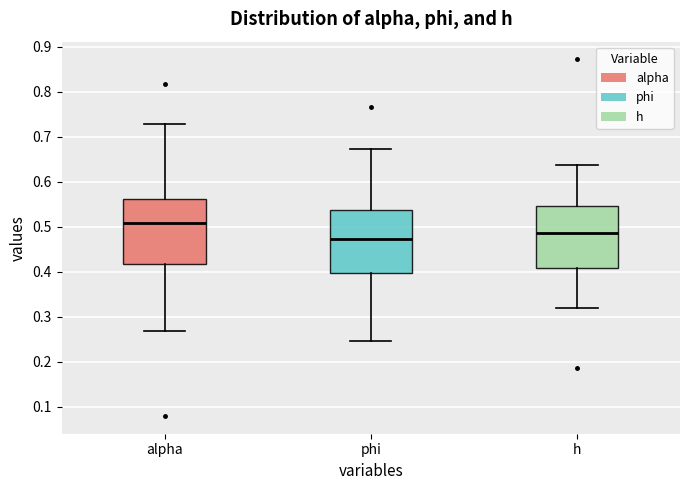

Reading left to right, transcribe this box plot: for each box, give where its median line is, the range the box spans, and where its two whiskers end, as read against the y-axis. The values are not printed on the chart, so give them approximately, as read against the axis.

alpha: median 0.51, box 0.42 to 0.56, whiskers 0.27 to 0.73
phi: median 0.47, box 0.40 to 0.54, whiskers 0.25 to 0.67
h: median 0.49, box 0.41 to 0.55, whiskers 0.32 to 0.64